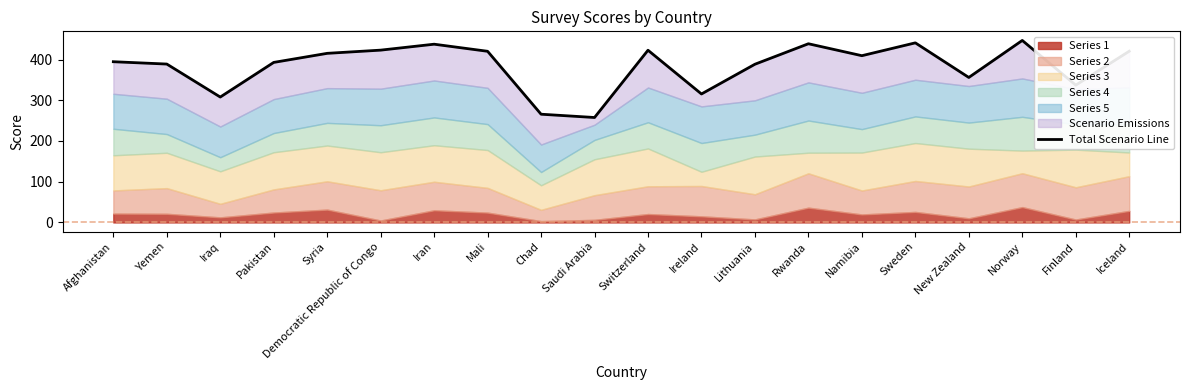

Rank the categories by value from lowest to highest.

Saudi Arabia, Chad, Iraq, Ireland, Finland, New Zealand, Lithuania, Yemen, Pakistan, Afghanistan, Namibia, Syria, Mali, Iceland, Switzerland, Democratic Republic of Congo, Iran, Rwanda, Sweden, Norway